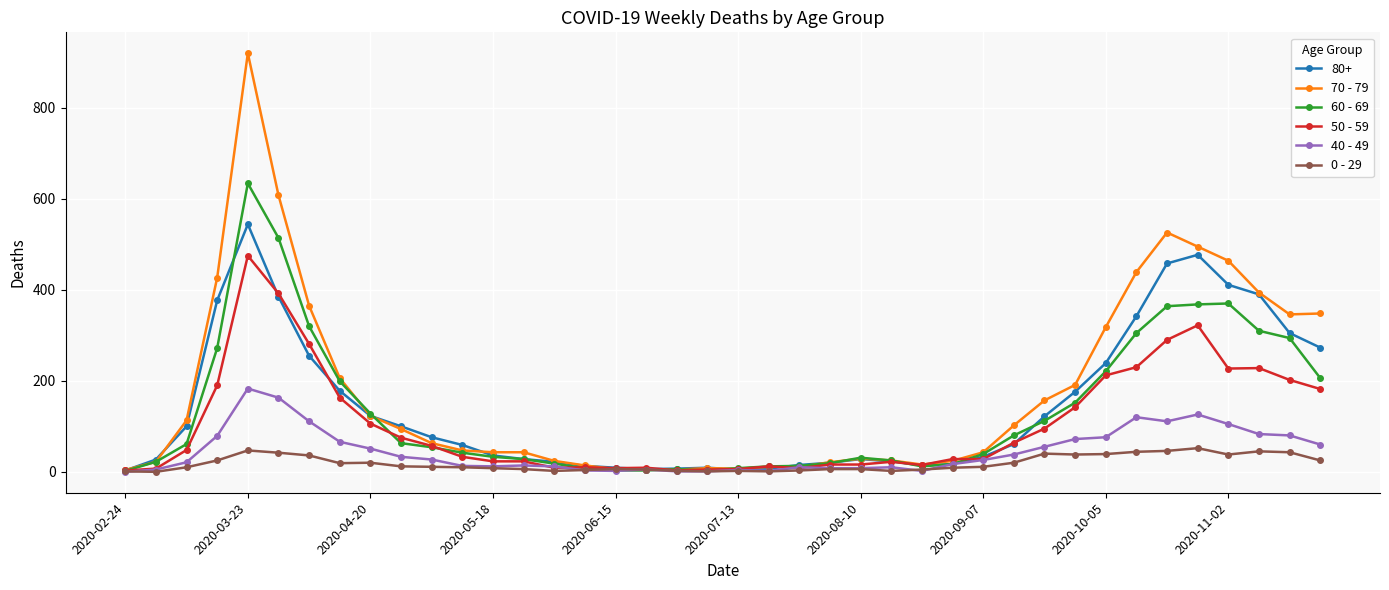

List the series in order of their peak value, highest first.

70 - 79, 60 - 69, 80+, 50 - 59, 40 - 49, 0 - 29